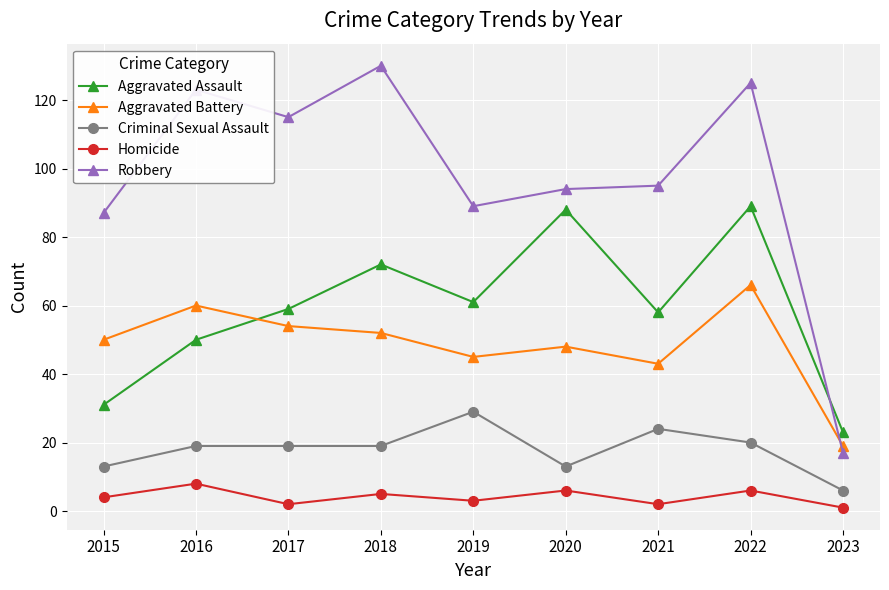

Count the number of categories in the chart.

9